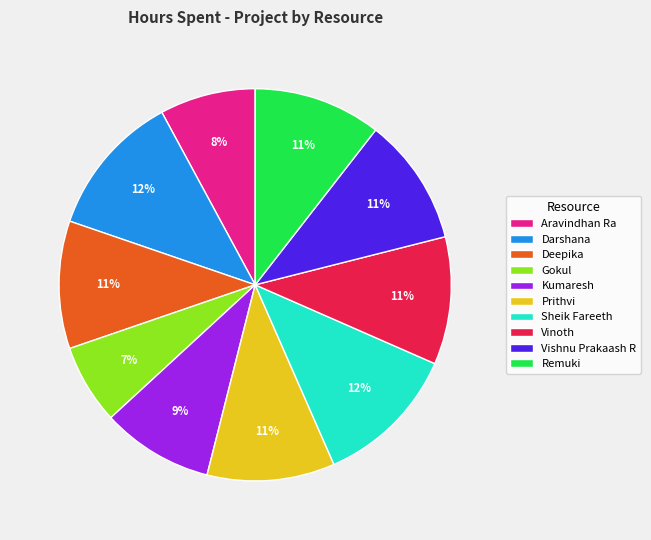

Is there a majority slice in this chart?

No